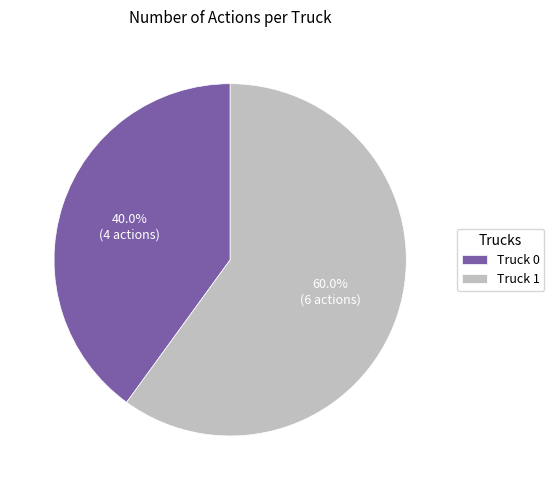

Which slice is the smallest?

Truck 0